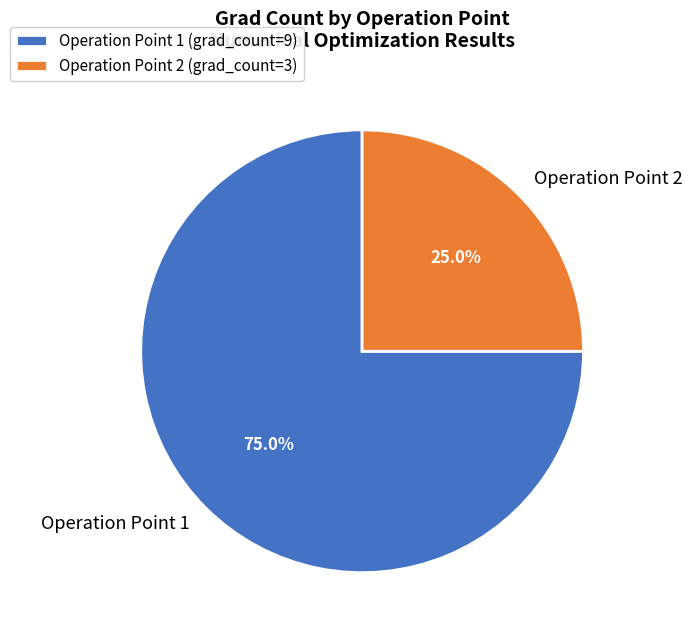

Between Operation Point 2 and Operation Point 1, which is larger?

Operation Point 1